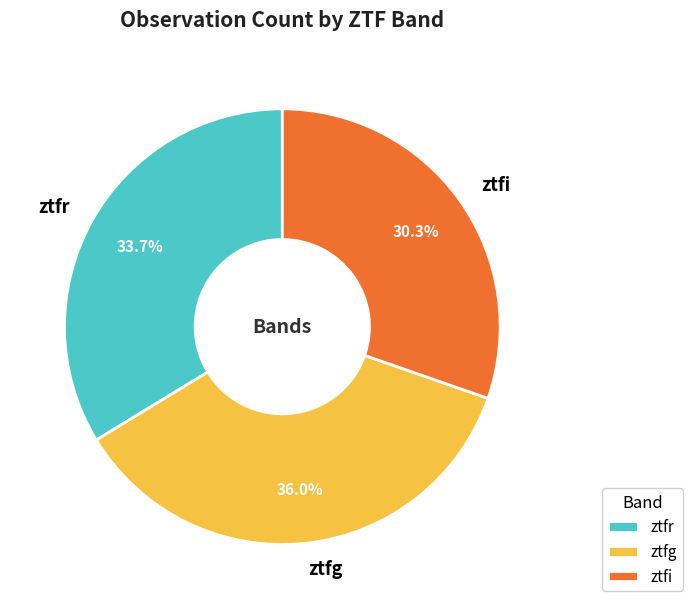

Between ztfg and ztfi, which is larger?

ztfg